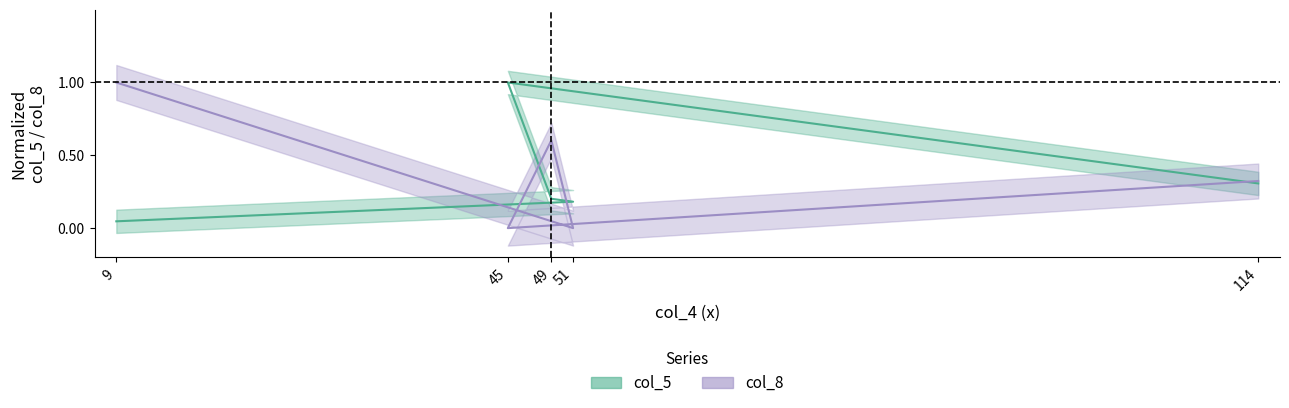

True or false: col_5 has more than 0 points higher than both neighbors.

True